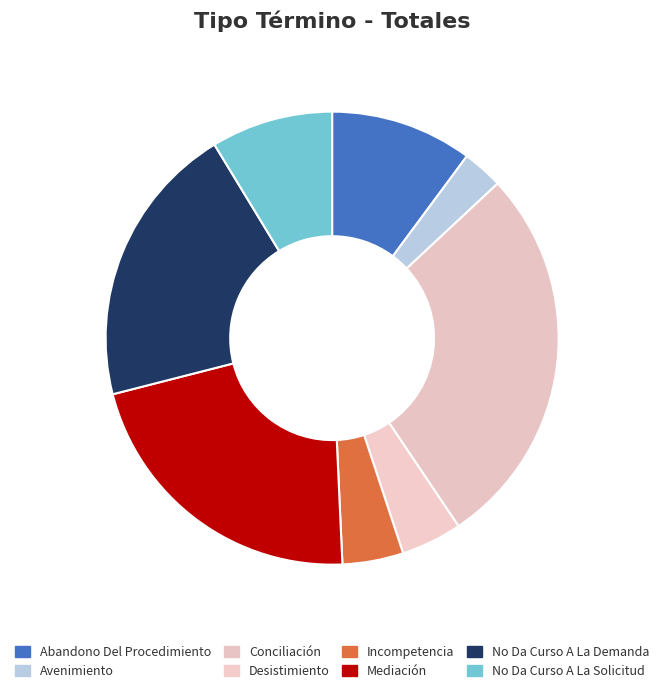

Does Conciliación represent more than half of the total?

No